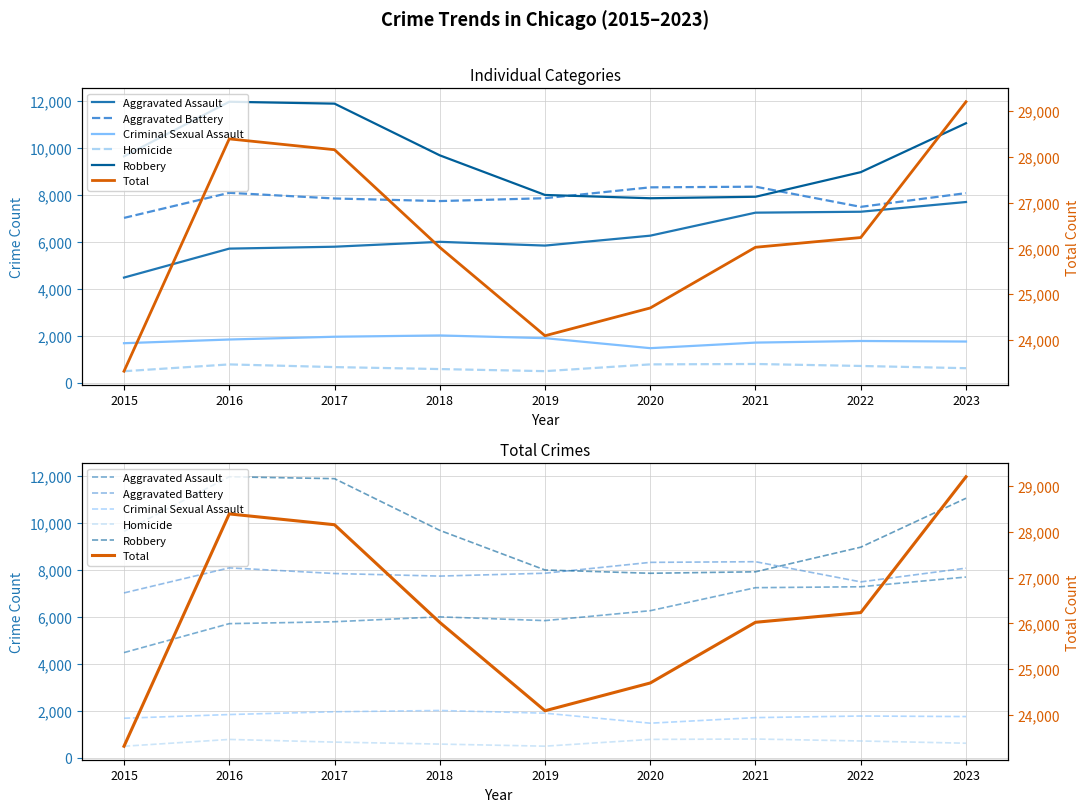

True or false: Criminal Sexual Assault and Total intersect in this chart.

False